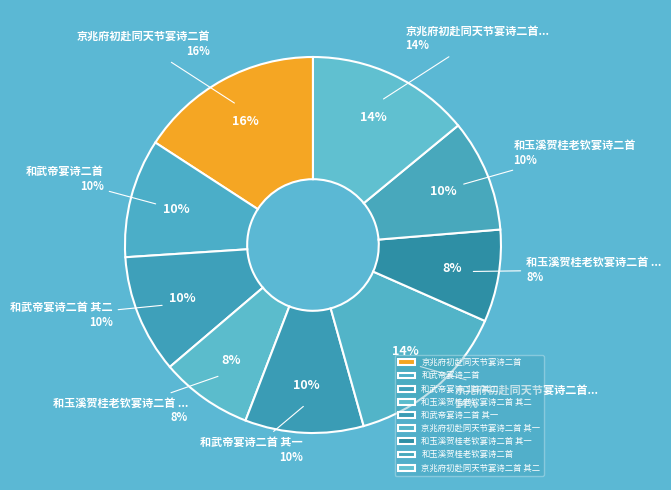

Which category has the smallest portion of the pie?

和玉溪贺桂老钦宴诗二首 其一